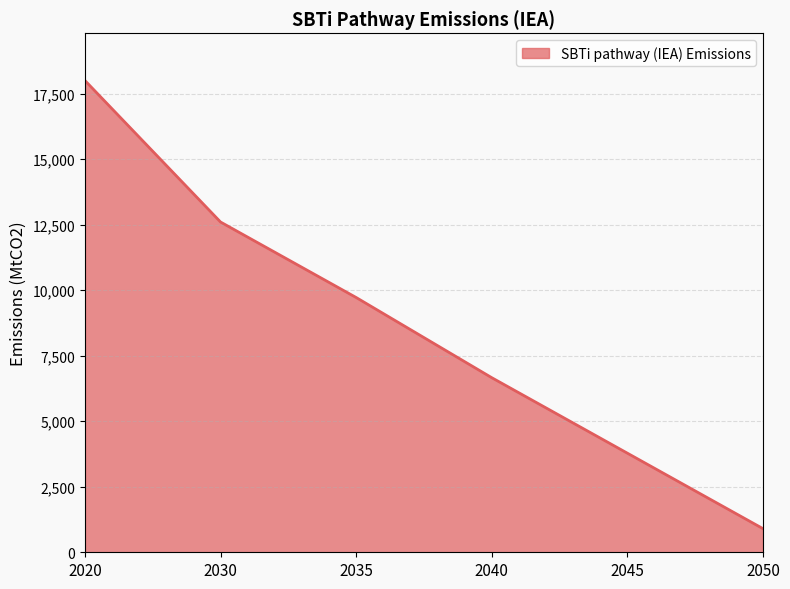

Which label corresponds to the smallest value in the chart?

2050